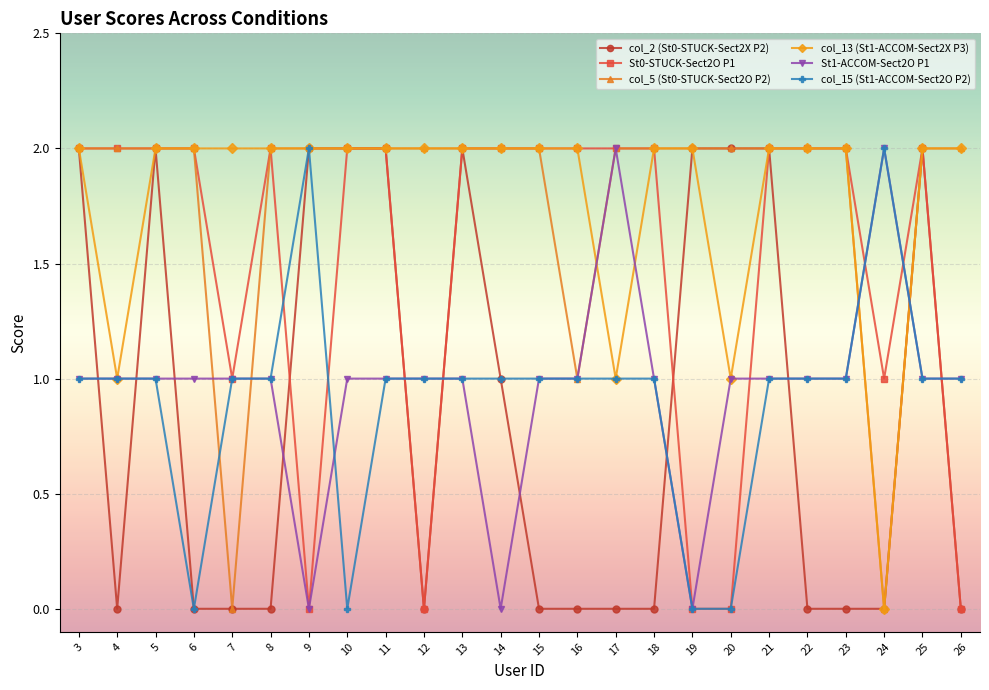

True or false: St0-STUCK-Sect2O P1 has a value of 3 at 16.

False